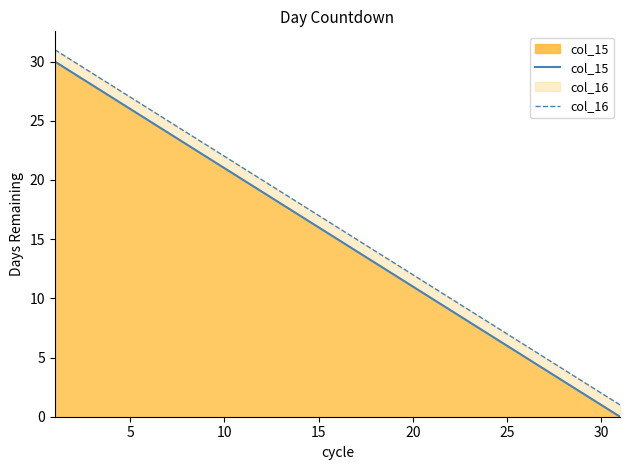

True or false: col_16 and col_15 intersect in this chart.

False